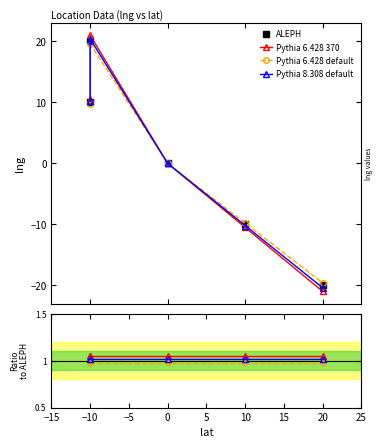

How many times do Pythia 6.428 default and ALEPH cross each other?

1